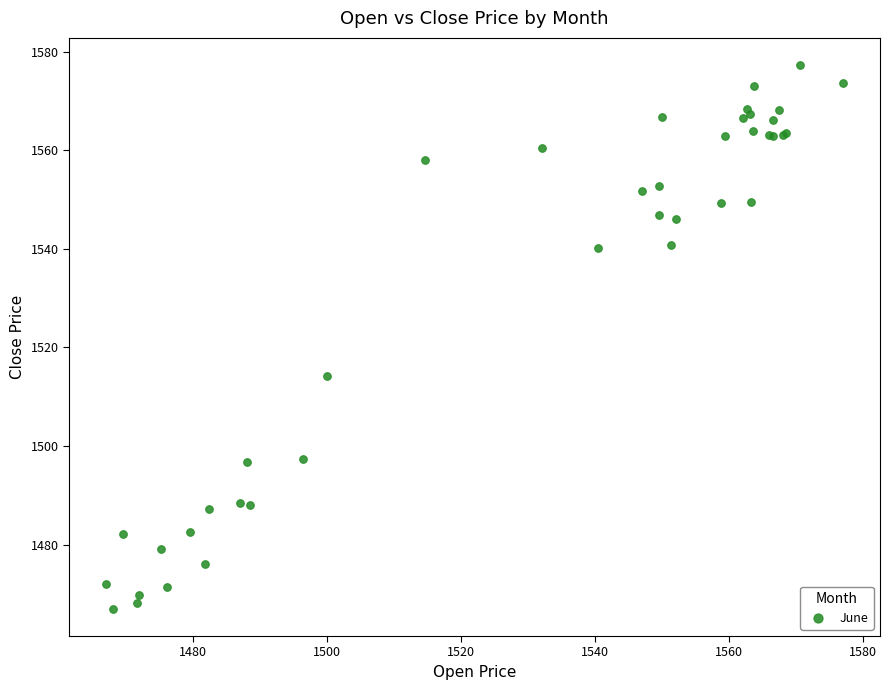

What Y value in the scatter plot is closest to 1522?

1514.2